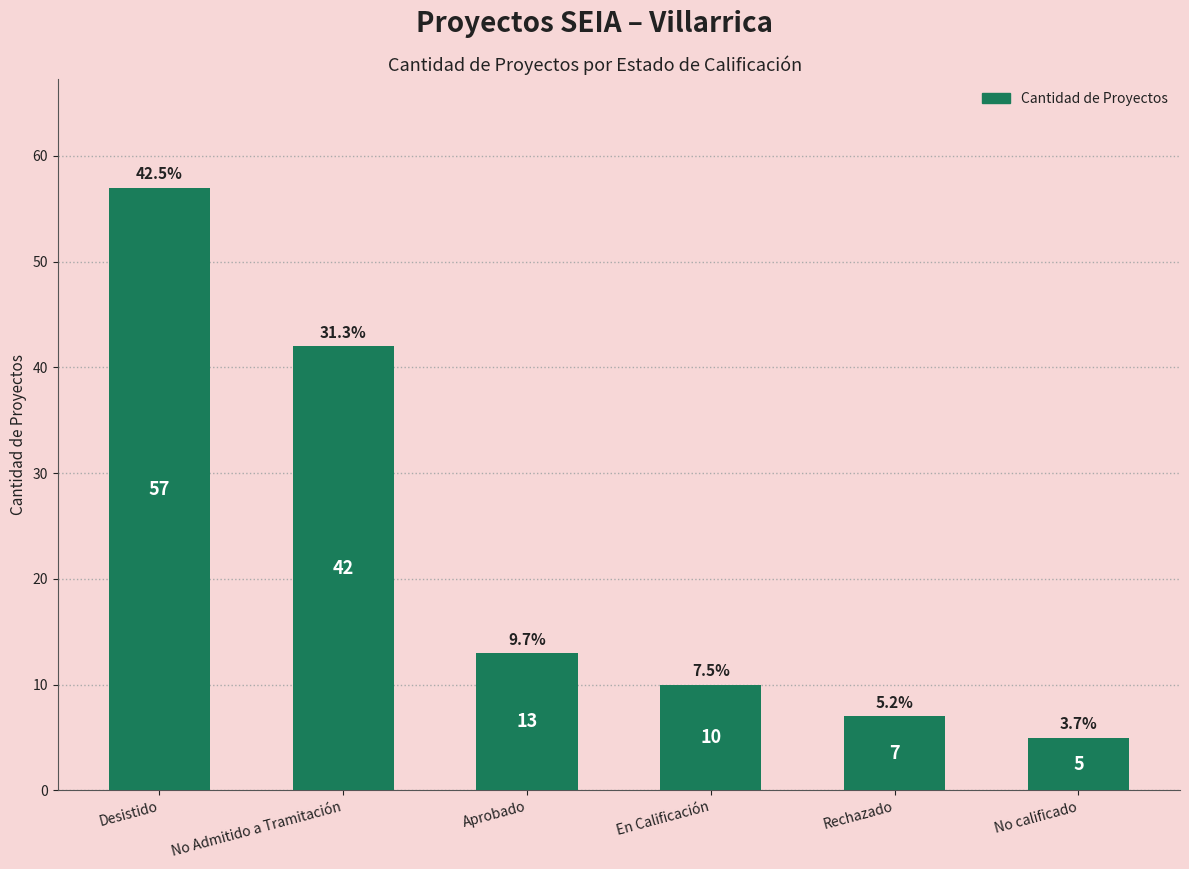

Are the bars horizontal?

No